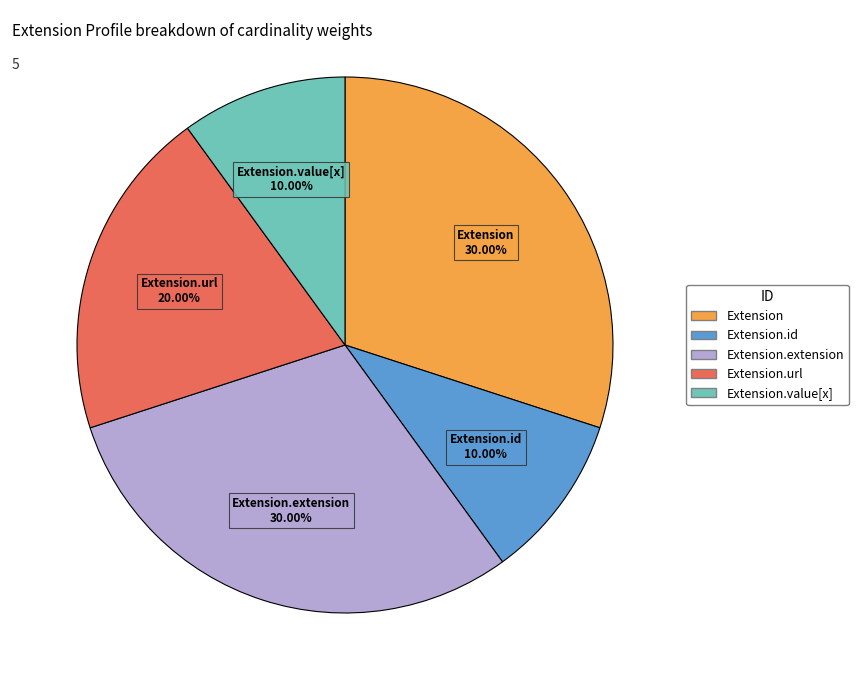

Does any single category account for the majority?

No